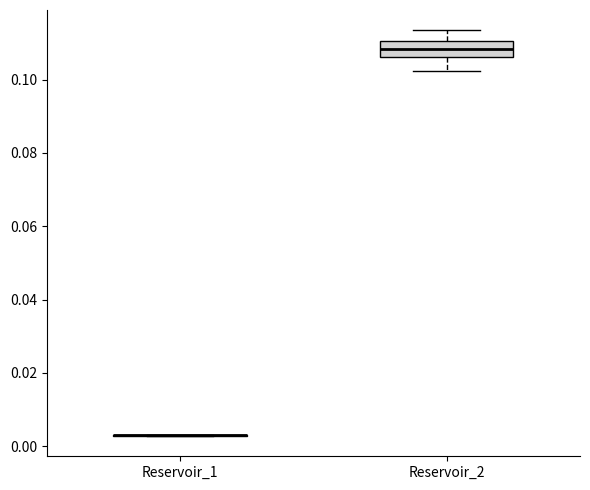

Where does the median line of the box for Reservoir_2 sit on the y-axis? The values are not printed on the chart, so give them approximately, as read against the axis.

0.108